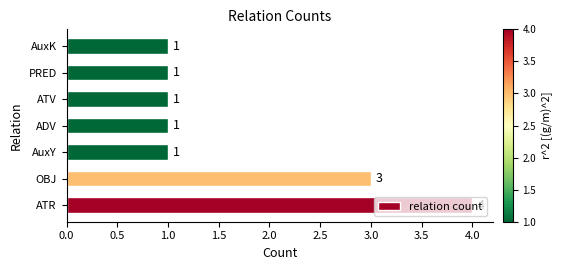

Count the values in the range 1 to 3.

6